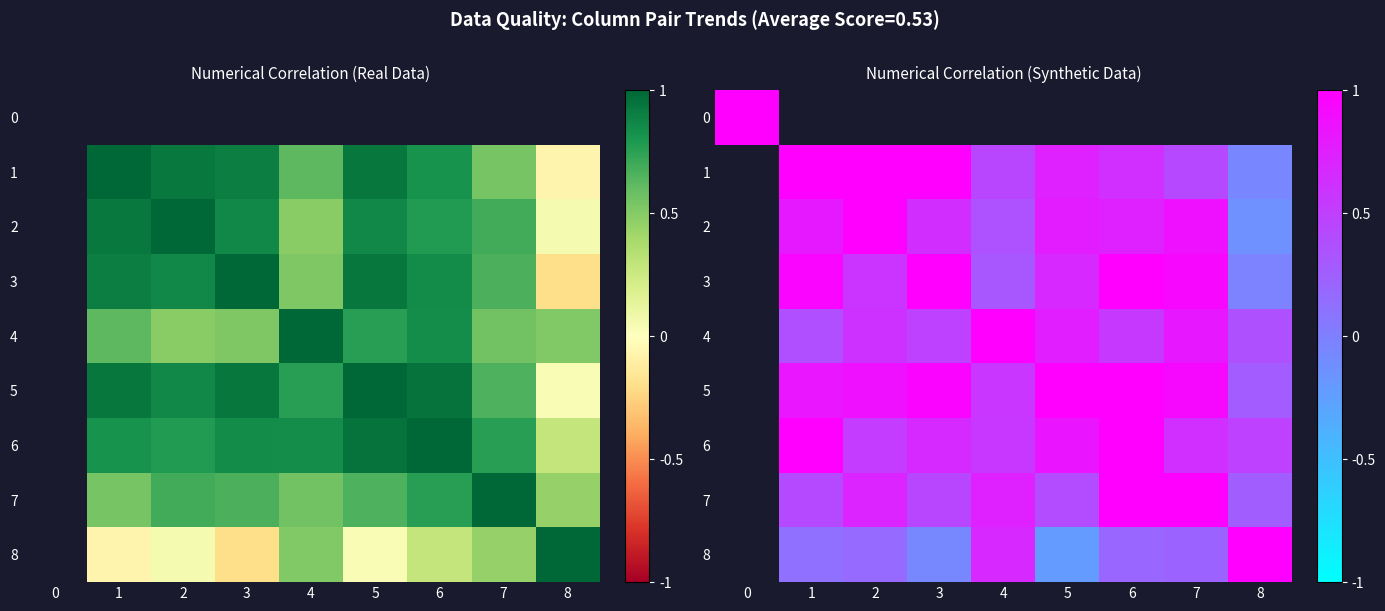

Is it true that 4 equals 0.2 at 3?

False